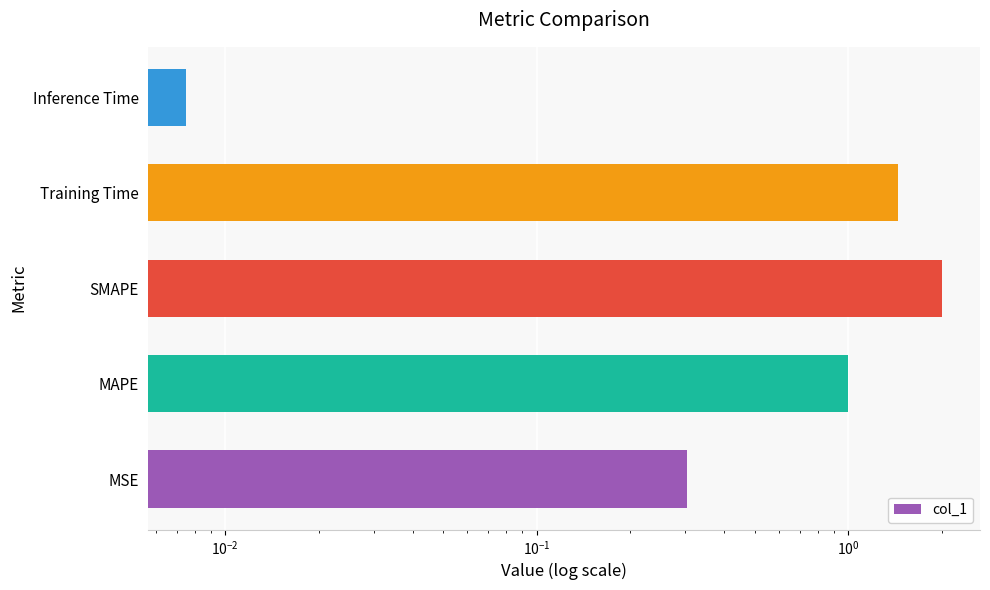

Are the bars horizontal?

Yes